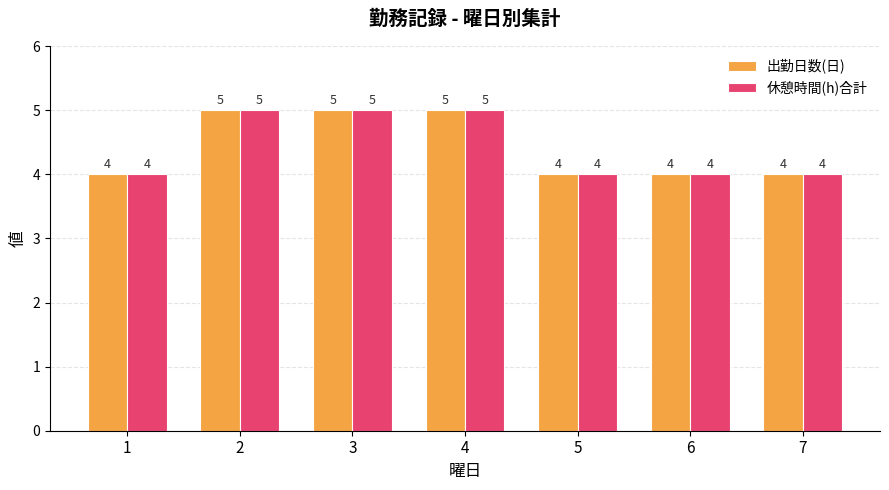

What is the sum of all 出勤日数(日) values?

31